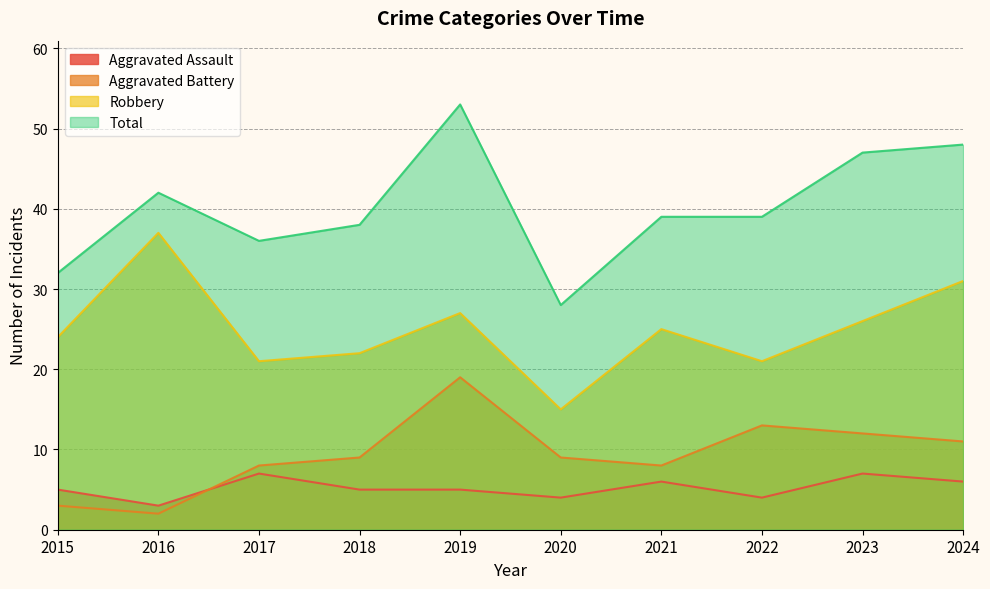

List the series in order of their peak value, lowest first.

Aggravated Assault, Aggravated Battery, Robbery, Total